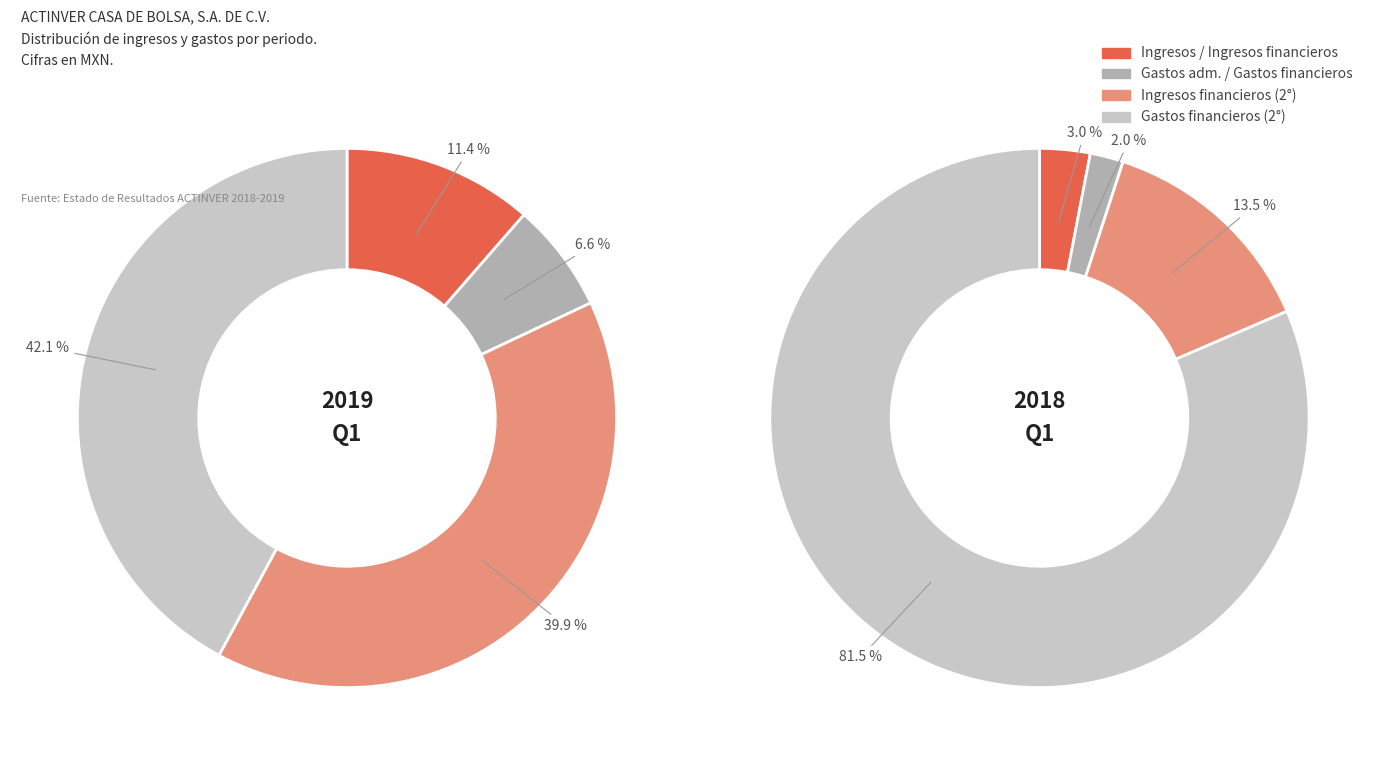

Is it true that Gastos de administración y mantenimiento is 16% of the pie?

False